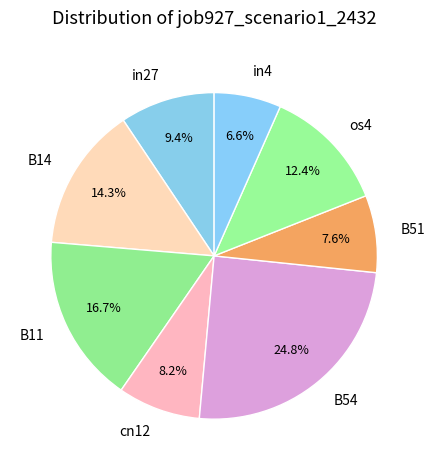

To the nearest percent, what is the difference between the largest and smallest slice percentages?

18%